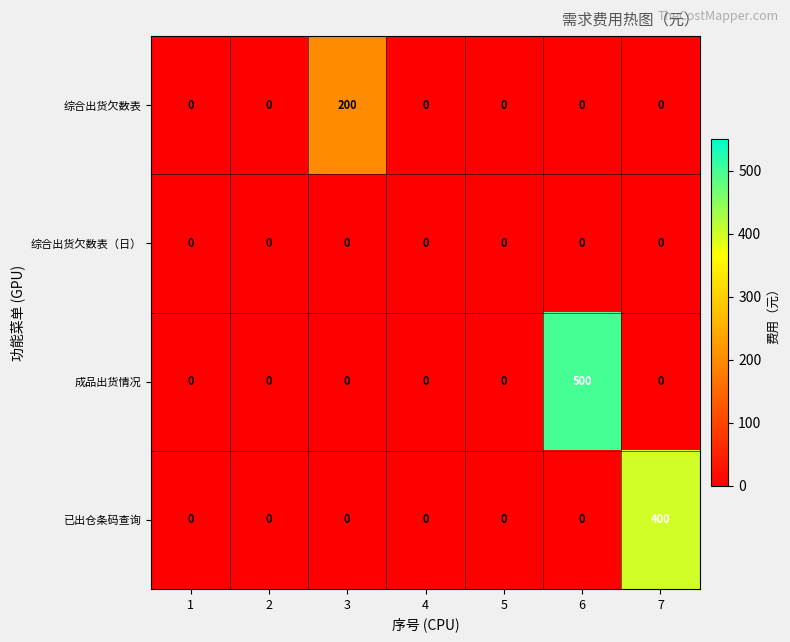

At how many categories does at least one series exceed 217?

2